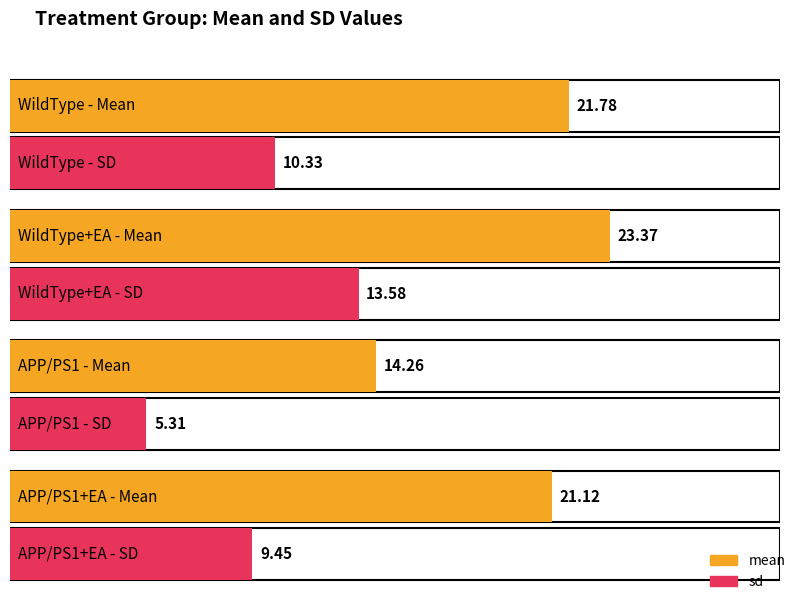

Between WildType+EA and APP/PS1+EA, which series saw the biggest shift?

sd